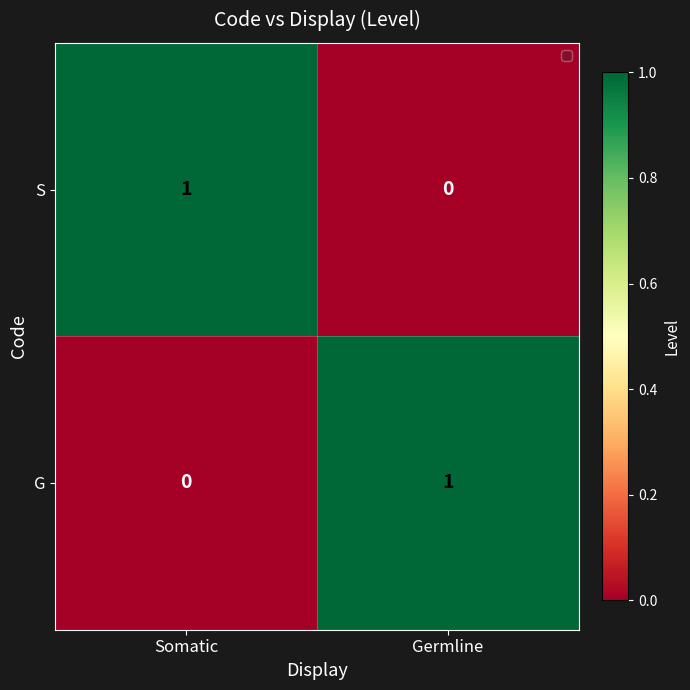

Reading left to right, list all the values displayed in this chart.

S: Somatic=1	Germline=0
G: Somatic=0	Germline=1